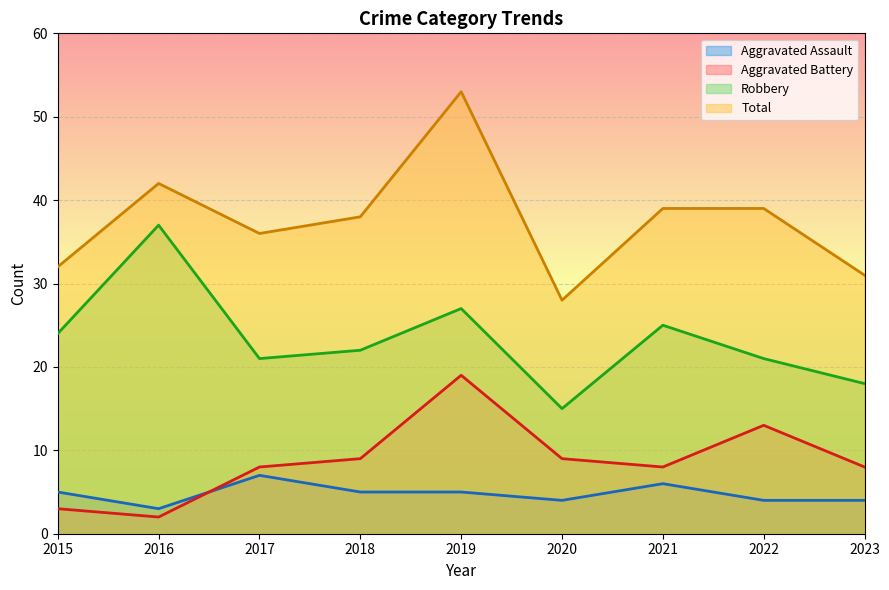

True or false: Robbery and Total intersect in this chart.

False